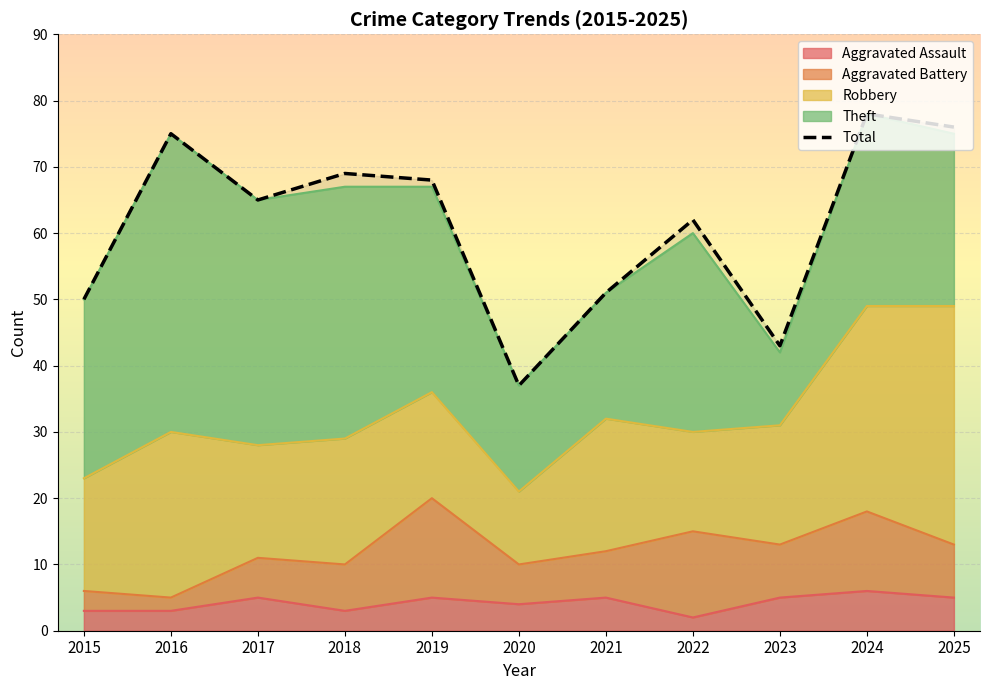

What is the sum of the values at 2025 and 2016?

151